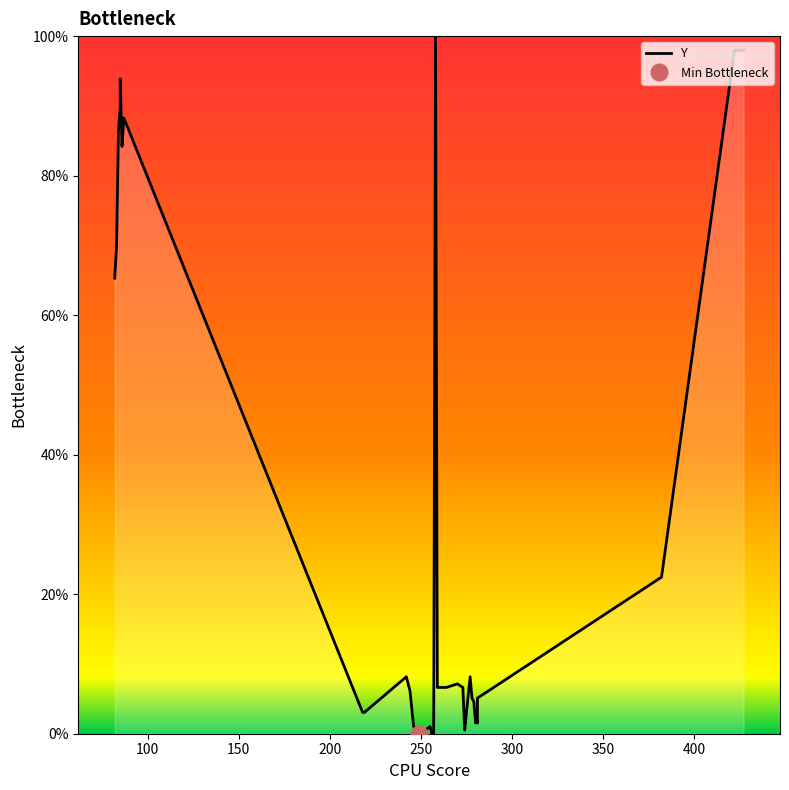

How many values exceed 6?

21